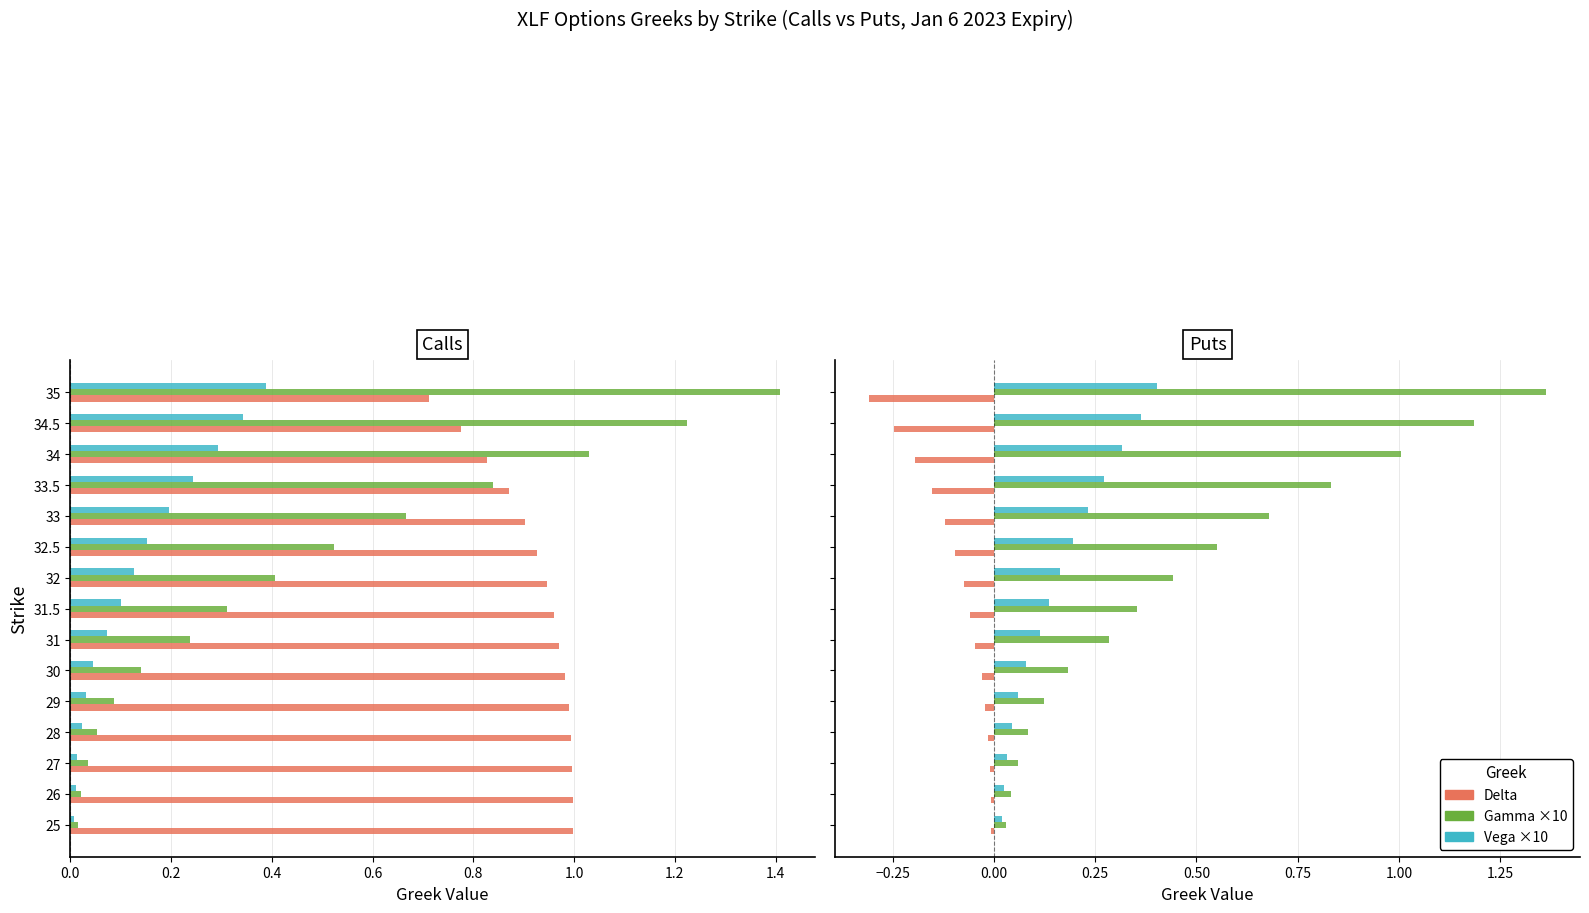

Are the bars grouped side by side (vs. stacked)?

Yes